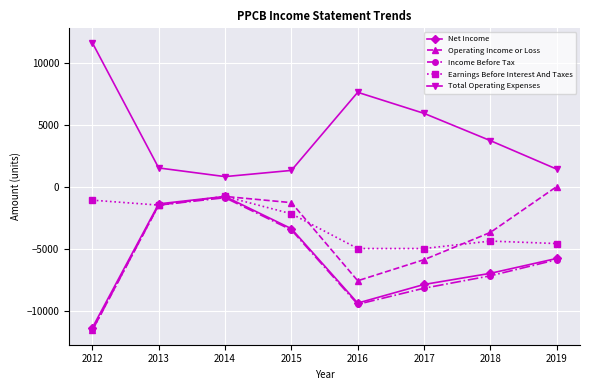

True or false: Earnings Before Interest And Taxes and Operating Income or Loss intersect in this chart.

True